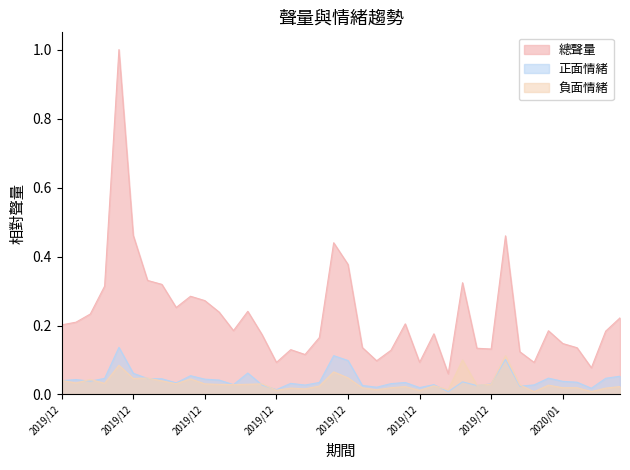

What is the value of the 總聲量 point at the 27th from the left?

0.2